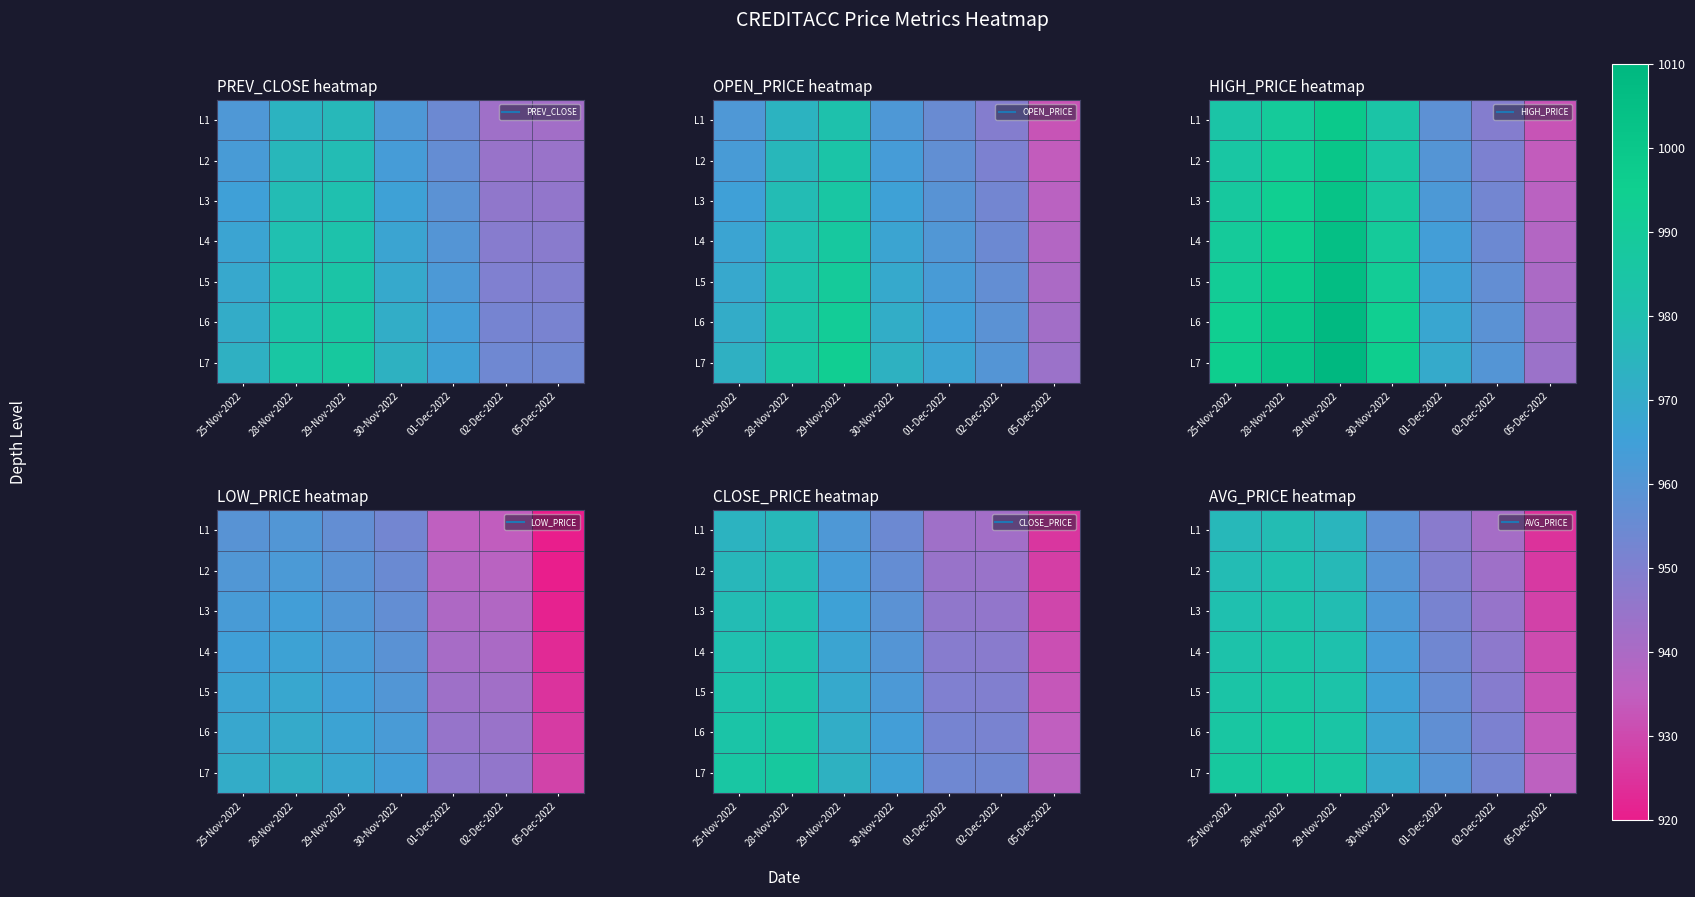

What is the sum of the L1 values at 30-Nov-2022 and 02-Dec-2022?

1899.2